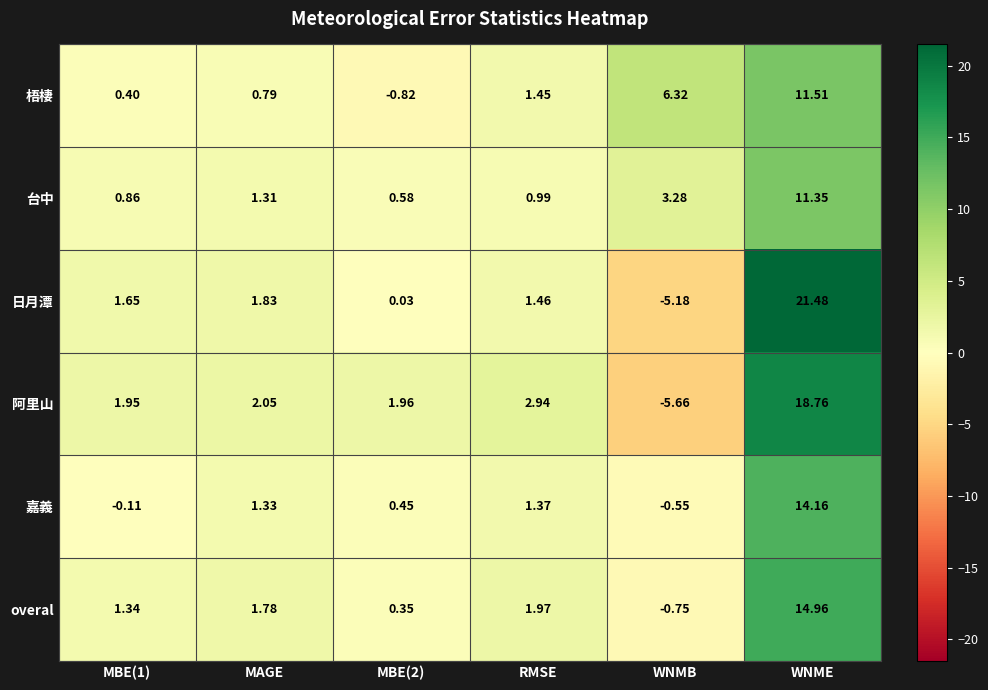

Which category has the highest value across all series?

WNME